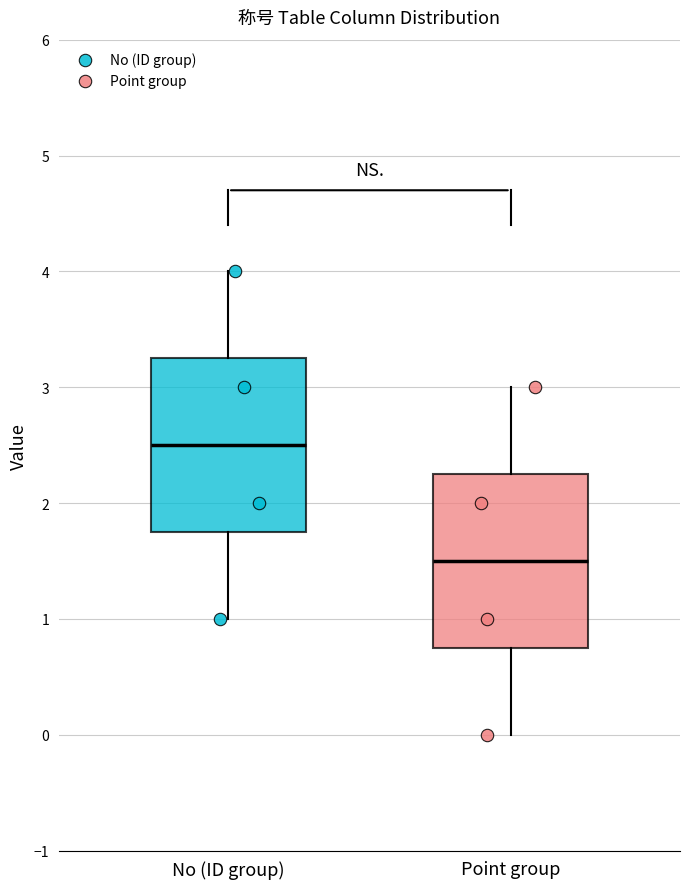

Reading left to right, read every box against the y-axis: the position of its median line, the range the box covers, and the ends of its whiskers. The values are not printed on the chart, so give them approximately, as read against the axis.

No (ID group): median 2.5, box 1.8 to 3.3, whiskers 1.0 to 4.0
Point group: median 1.5, box 0.8 to 2.3, whiskers 0.0 to 3.0